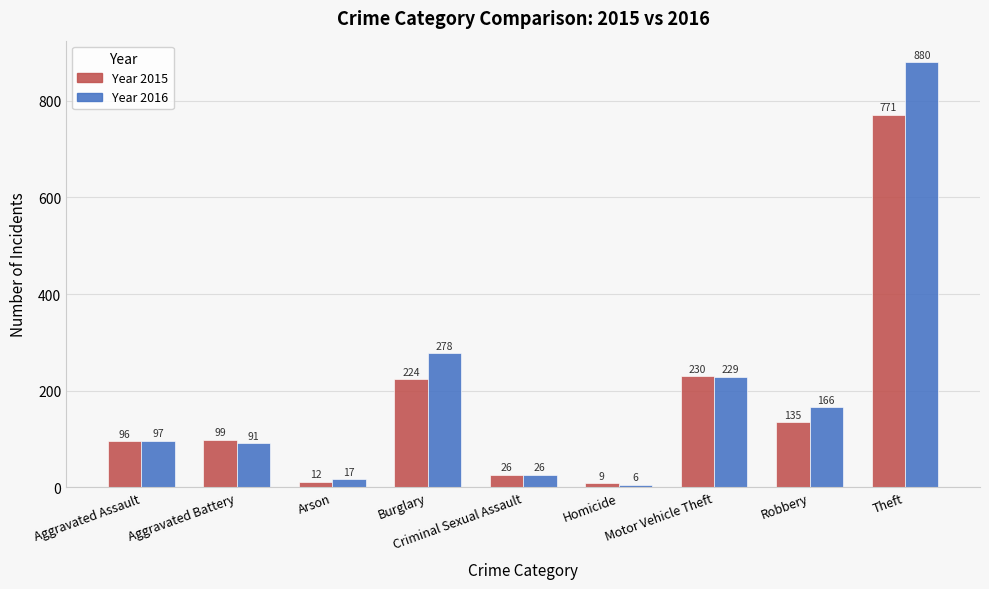

What is the maximum value shown in the chart?

880